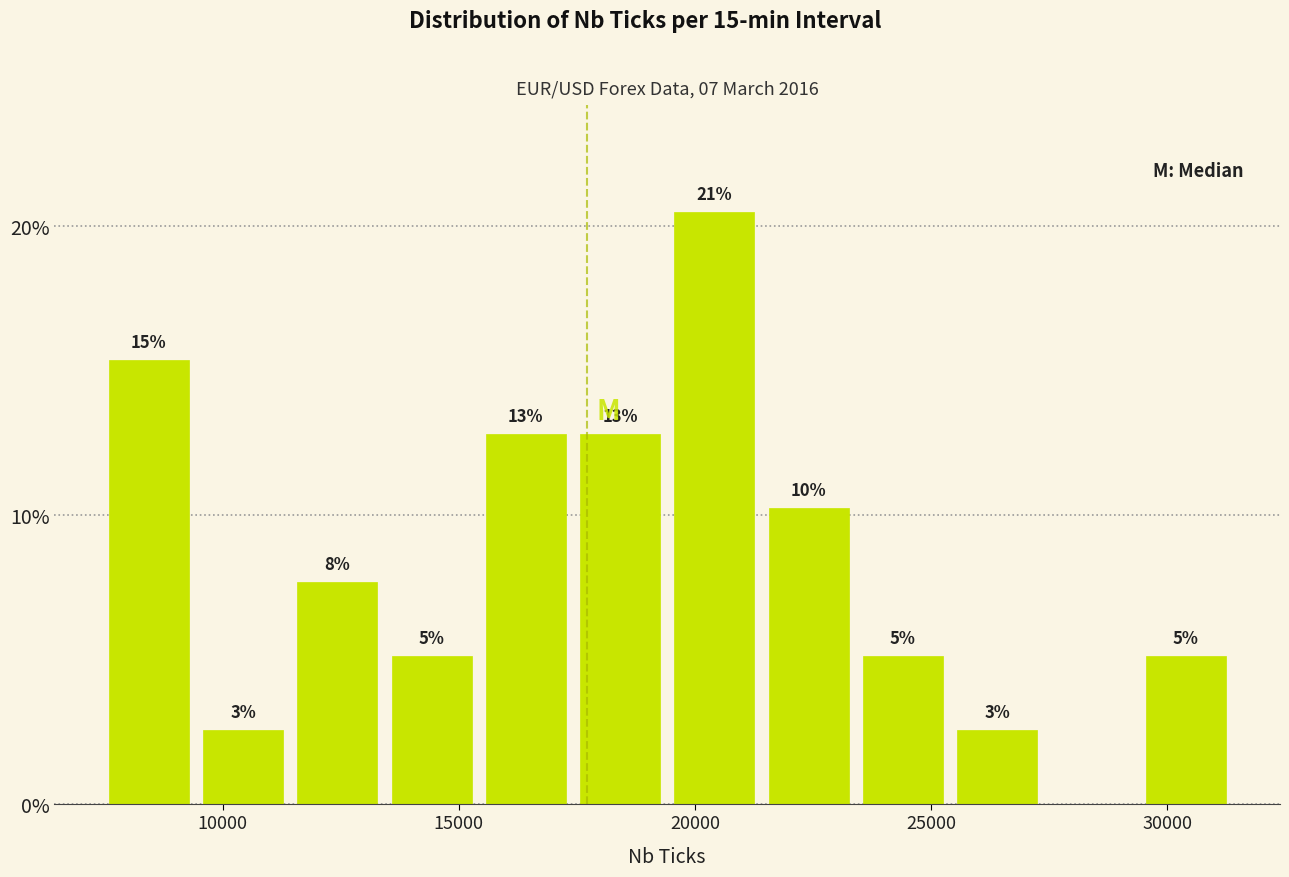

Read against the x-axis, roughly where is the centre of the tallest bar?

20500